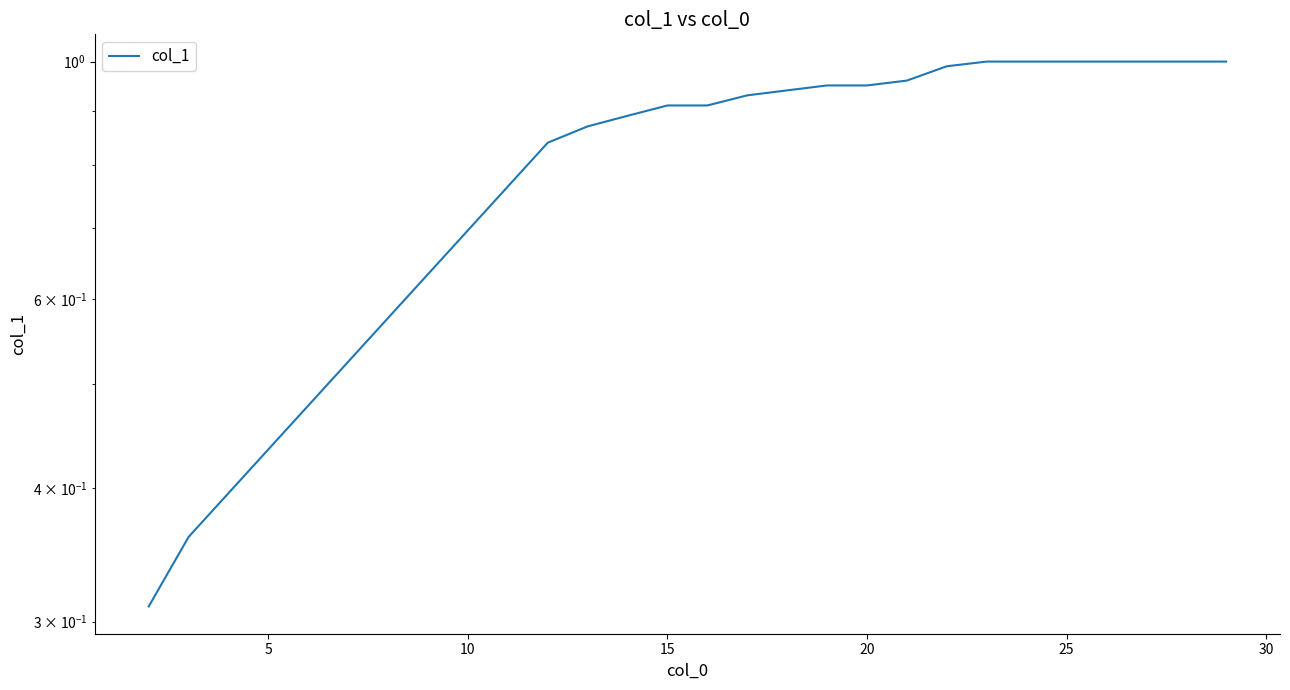

What is the sum of all values?

17.8